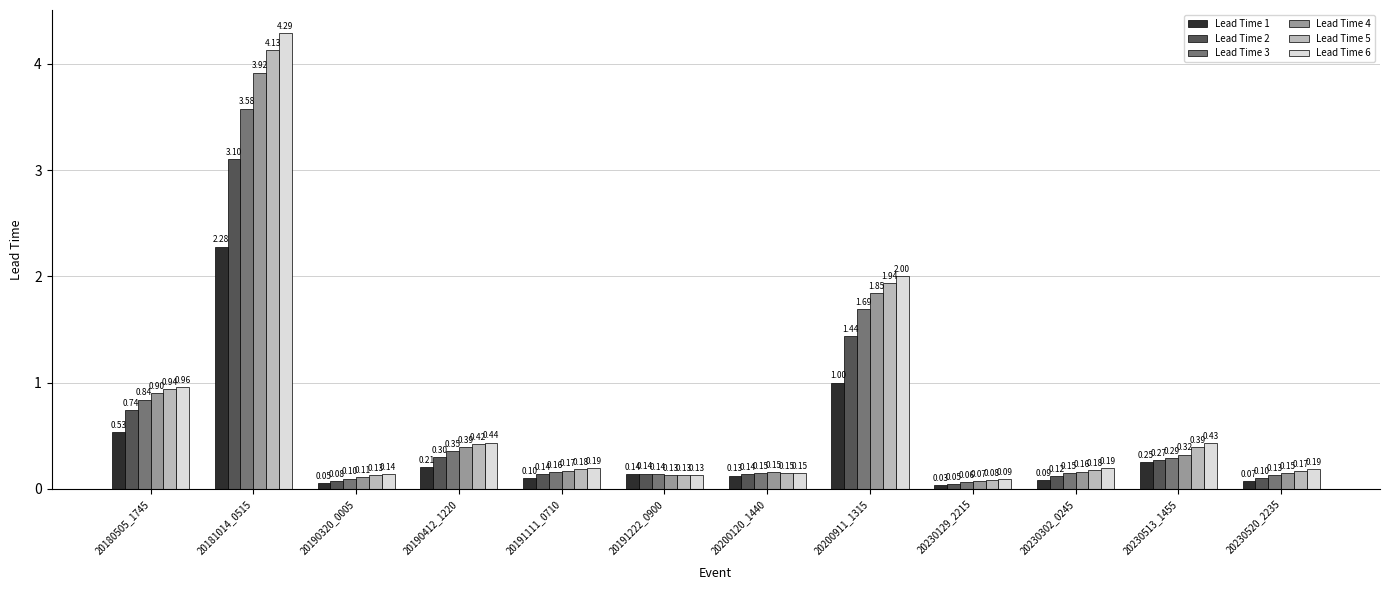

Are the bars horizontal?

No